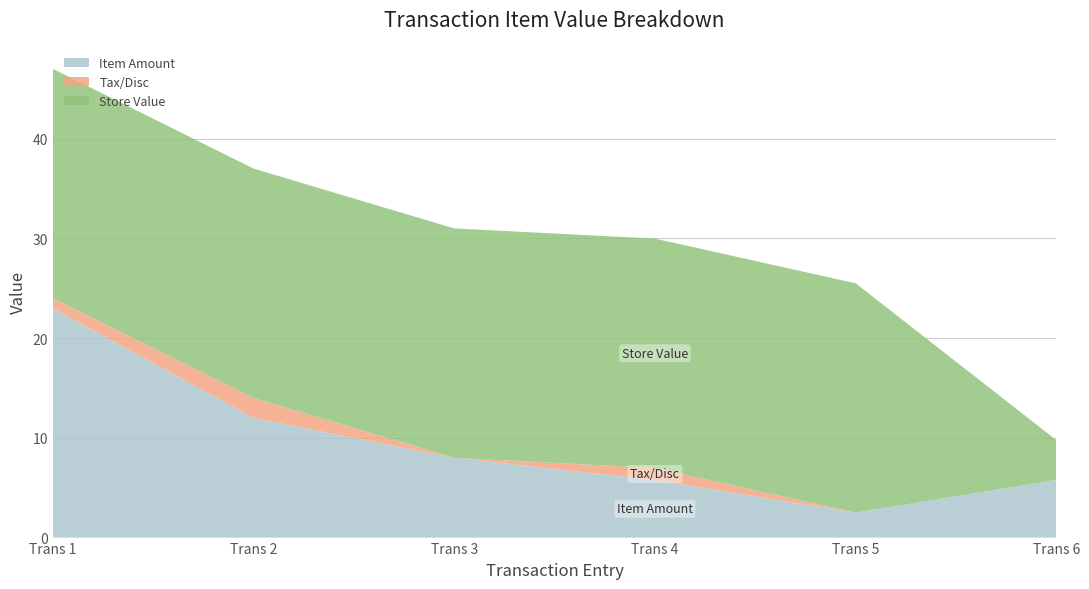

Reading right to left, extract all data points from this chart.

Item Amount: 5.8	2.5	5.8	8.0	12.0	23.0
Tax/Disc: 0.0	0.0	1.2	0.0	2.0	1.0
Store Value: 4.0	23.0	23.0	23.0	23.0	23.0